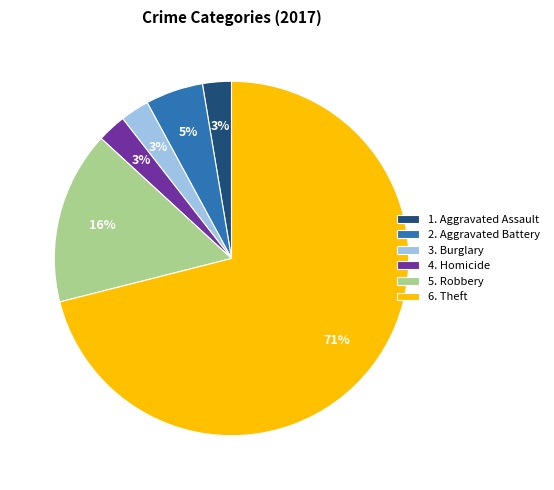

Which slice is the largest?

6. Theft